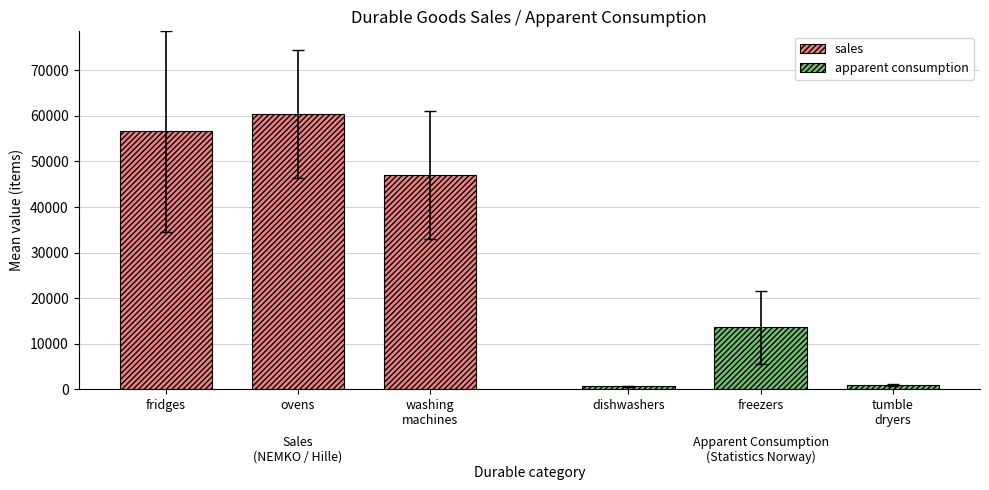

Is it true that sales equals 56625 at fridges?

True